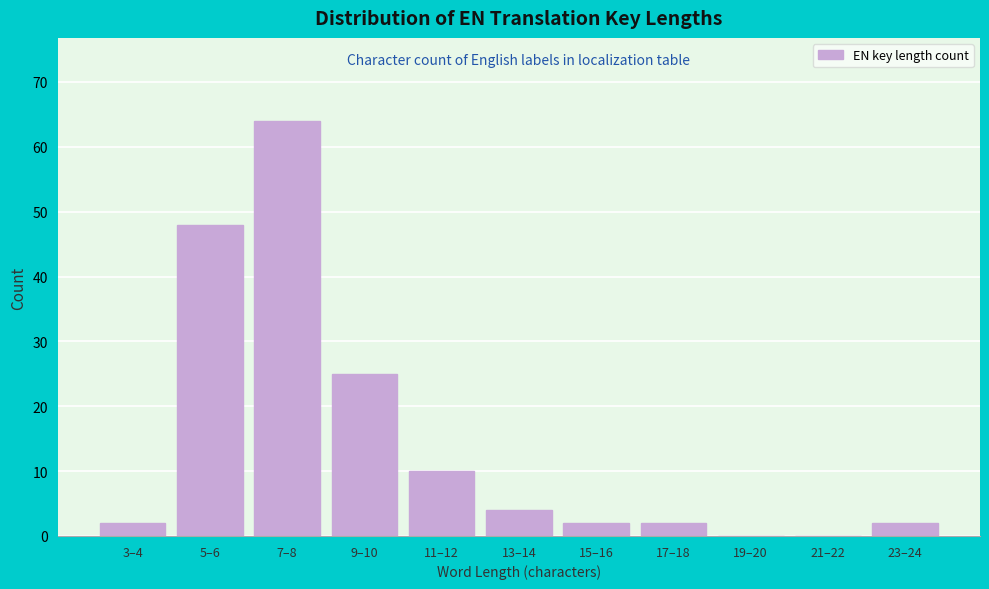

Reading left to right, what are all the values shown in this chart?

3–4=2	5–6=48	7–8=64	9–10=25	11–12=10	13–14=4	15–16=2	17–18=2	19–20=0	21–22=0	23–24=2